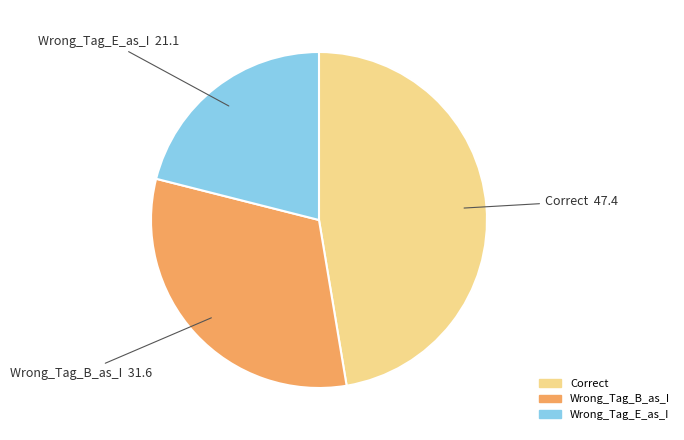

What is the ratio of the value at Wrong_Tag_B_as_I to the value at Wrong_Tag_E_as_I?

1.5